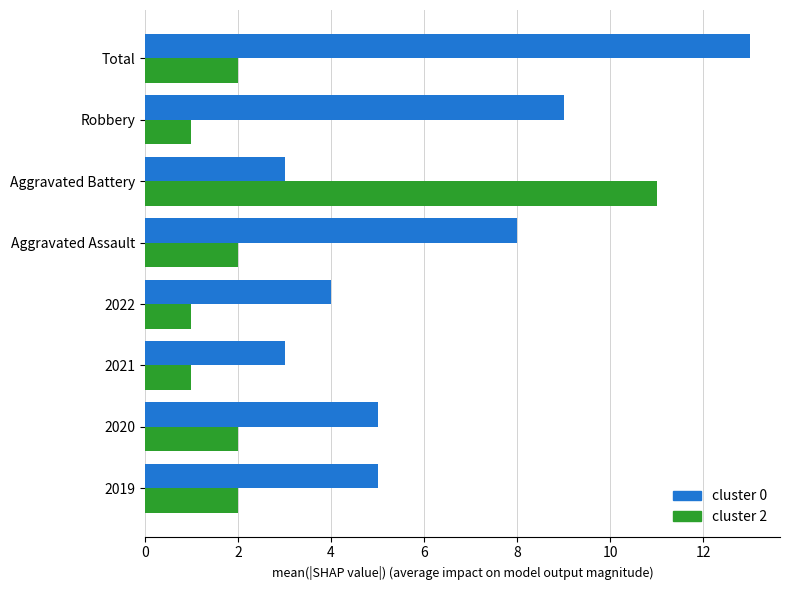

Is it true that cluster 0 equals 14 at Robbery?

False